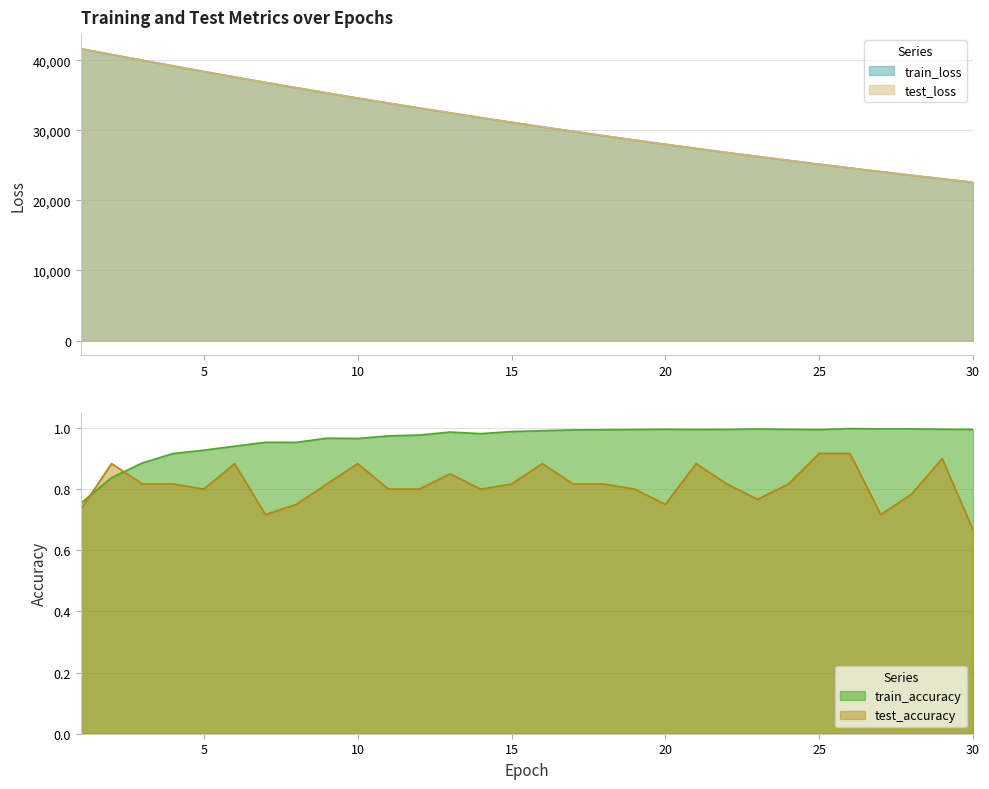

Reading right to left, list all the values displayed in this chart.

test_loss: 22592.1	23081.6	23587.8	24105.5	24625.1	25160.5	25710.1	26268.1	26835.2	27413.3	28007.5	28612.1	29225.7	29852.5	30490.6	31144.6	31813.1	32487.2	33181.7	33888.5	34599.2	35333.9	36082.3	36840.5	37602.4	38388.6	39185.2	39994.0	40806.3	41633.8
train_loss: 22584.4	23078.6	23582.8	24097.3	24622.2	25157.8	25704.1	26261.3	26829.9	27409.8	28001.3	28604.6	29219.9	29847.3	30487.1	31139.5	31804.5	32482.3	33173.3	33877.5	34594.8	35325.3	36069.8	36827.2	37598.1	38382.8	39179.4	39989.0	40808.1	41635.4
train_accuracy: 1.0	1.0	1.0	1.0	1.0	1.0	1.0	1.0	1.0	1.0	1.0	1.0	1.0	1.0	1.0	1.0	1.0	1.0	1.0	1.0	1.0	1.0	1.0	1.0	0.9	0.9	0.9	0.9	0.8	0.8
test_accuracy: 0.7	0.9	0.8	0.7	0.9	0.9	0.8	0.8	0.8	0.9	0.8	0.8	0.8	0.8	0.9	0.8	0.8	0.9	0.8	0.8	0.9	0.8	0.8	0.7	0.9	0.8	0.8	0.8	0.9	0.7